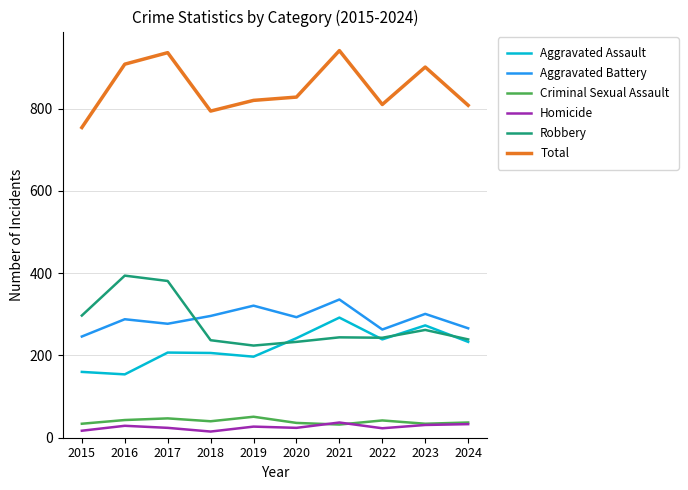

Does the chart display data point markers on the line(s)?

No